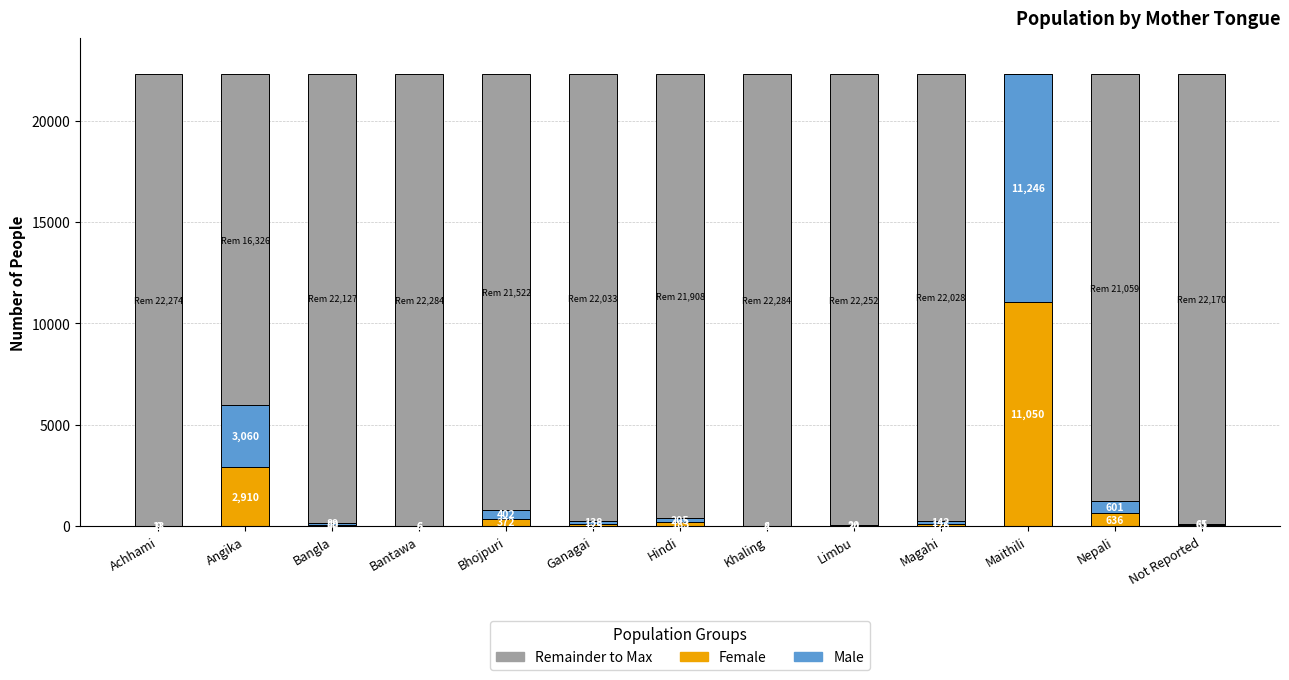

What is the total value across all series at Angika?

22296